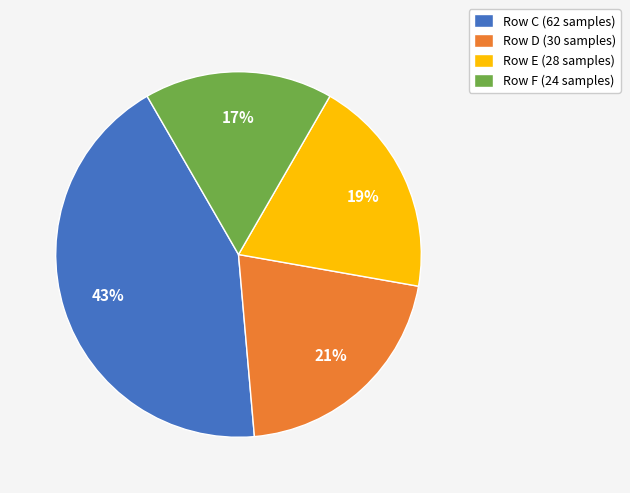

Between Row E (28 samples) and Row C (62 samples), which is larger?

Row C (62 samples)